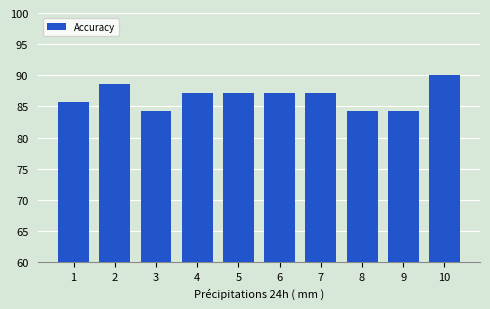

At which category does the chart reach its peak across all series?

10